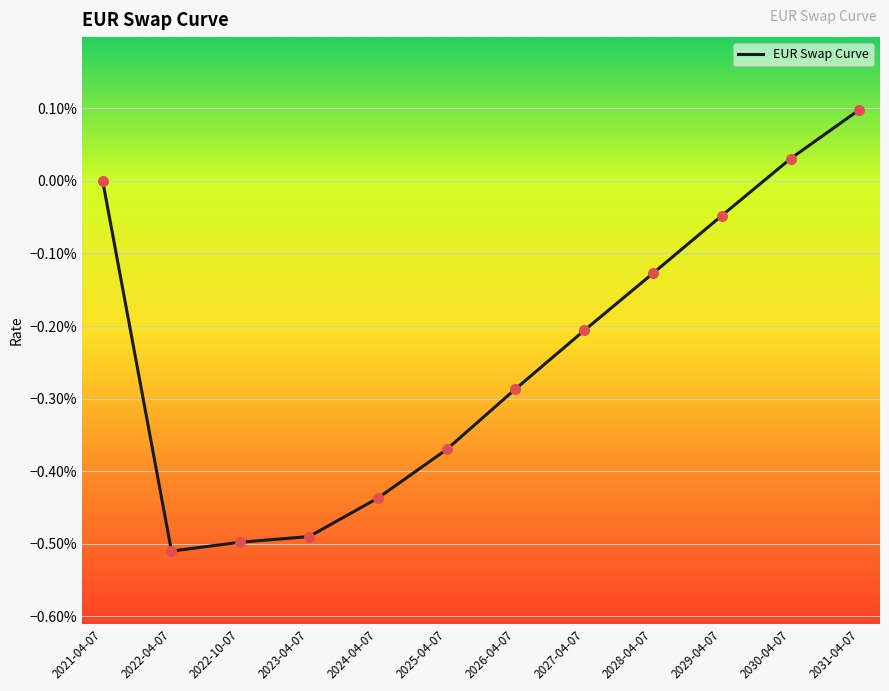

Is this an area chart (filled region under the line)?

No